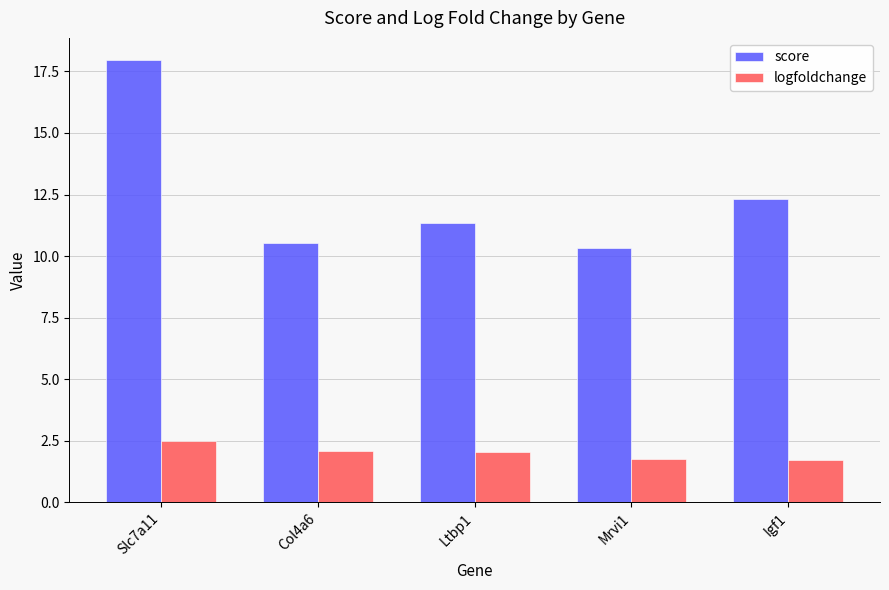

Which label corresponds to the largest value in the chart?

Slc7a11